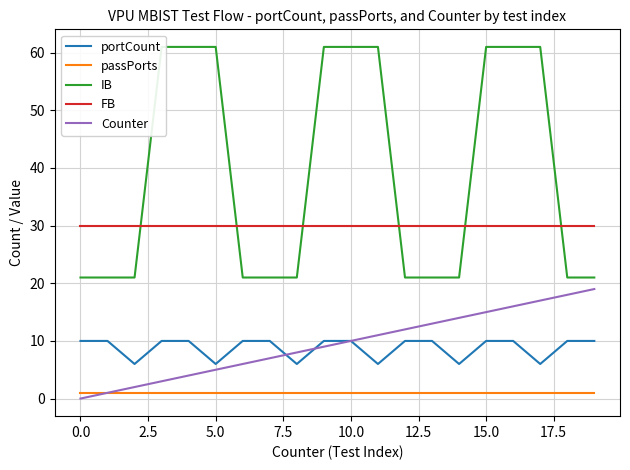

Reading right to left, what are all the values shown in this chart?

portCount: 10	10	6	10	10	6	10	10	6	10	10	6	10	10	6	10	10	6	10	10
passPorts: 1	1	1	1	1	1	1	1	1	1	1	1	1	1	1	1	1	1	1	1
IB: 21	21	61	61	61	21	21	21	61	61	61	21	21	21	61	61	61	21	21	21
FB: 30	30	30	30	30	30	30	30	30	30	30	30	30	30	30	30	30	30	30	30
Counter: 19	18	17	16	15	14	13	12	11	10	9	8	7	6	5	4	3	2	1	0